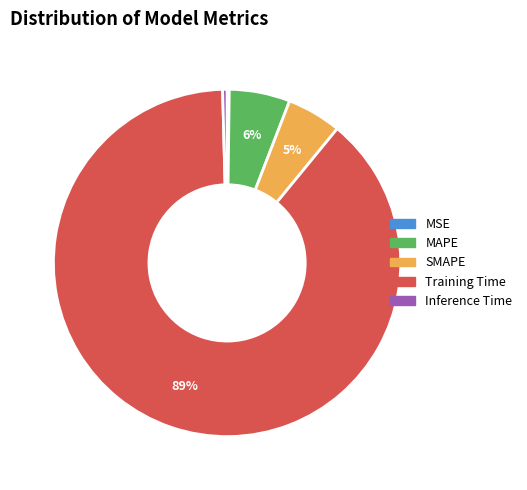

Is Training Time the majority of the pie?

Yes